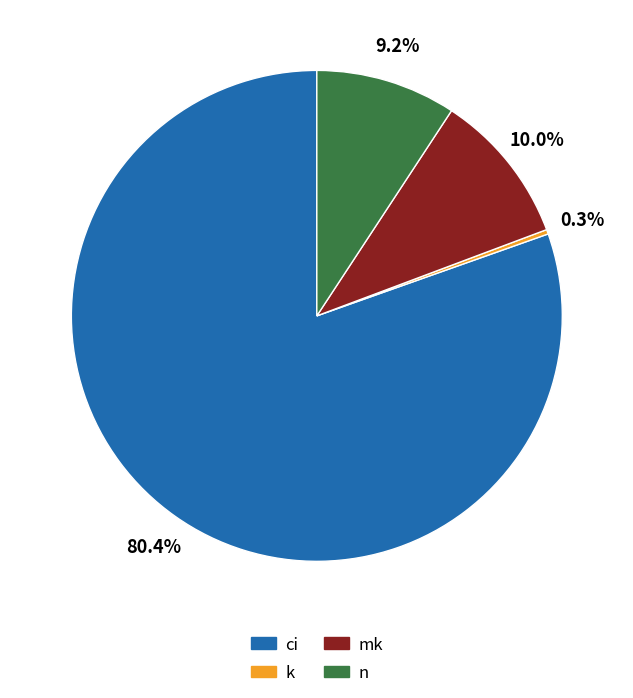

How many segments does this pie chart have?

4